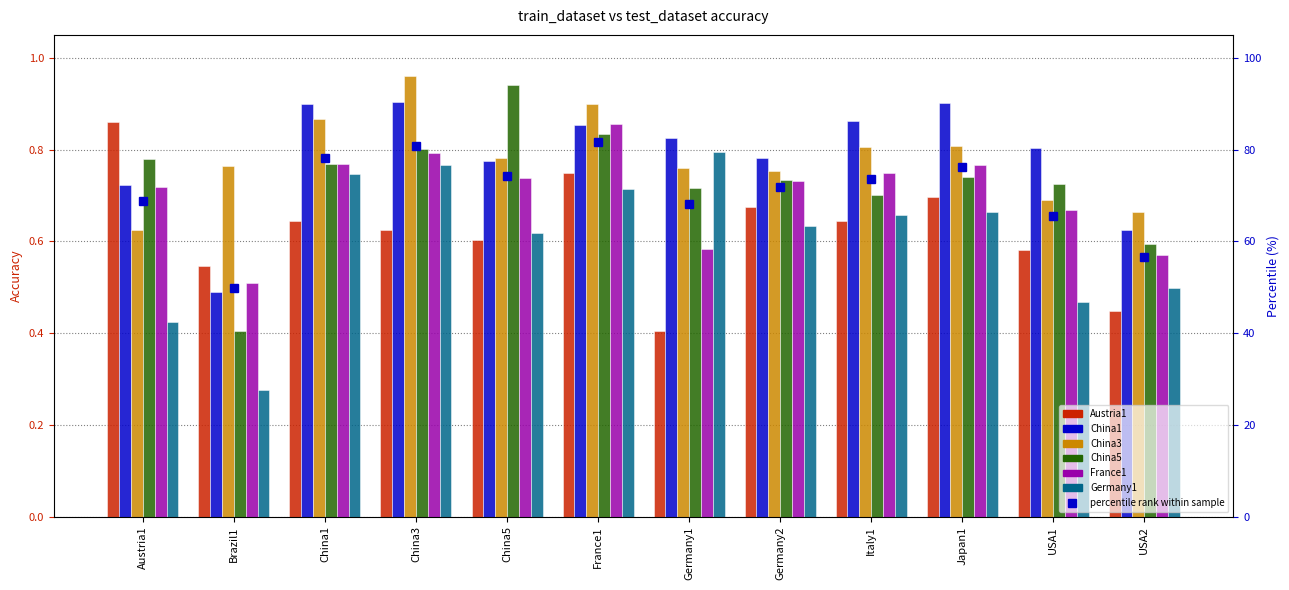

What is the total value across all series at Germany2?

4.3